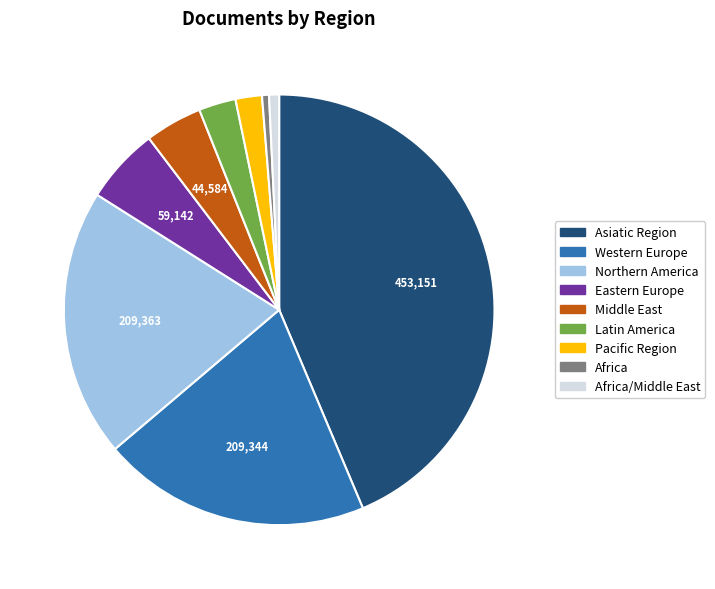

Is there any slice that represents more than half of the pie?

No